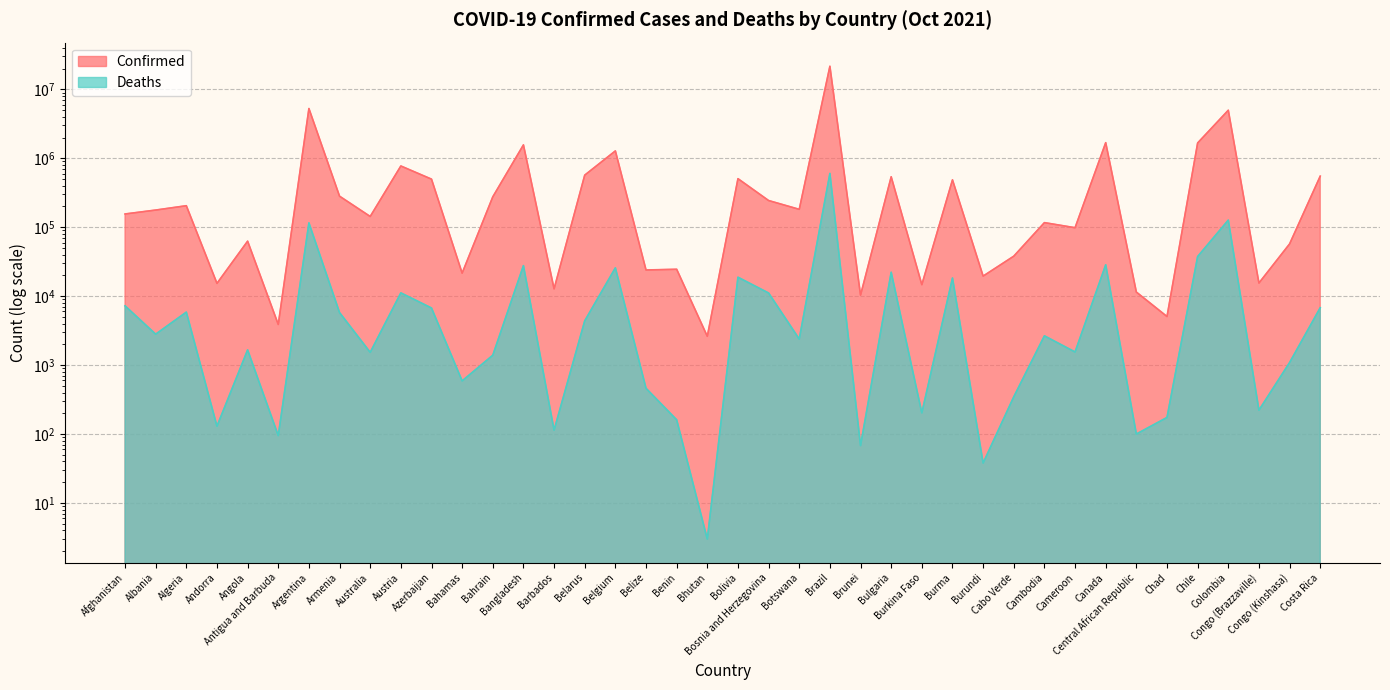

Between Afghanistan and Chad, which series saw the biggest shift?

Confirmed